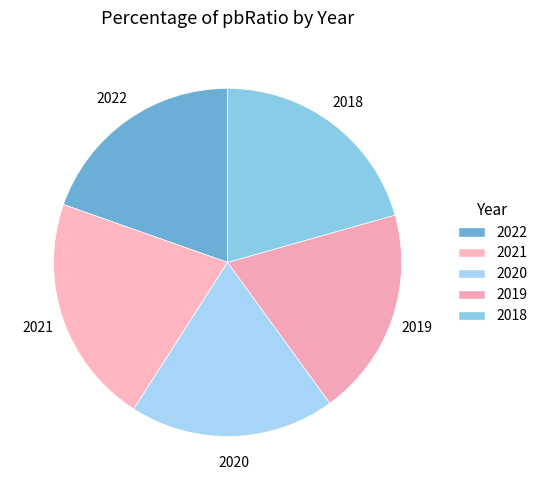

To the nearest percent, what percentage of the pie is 2020?

19%